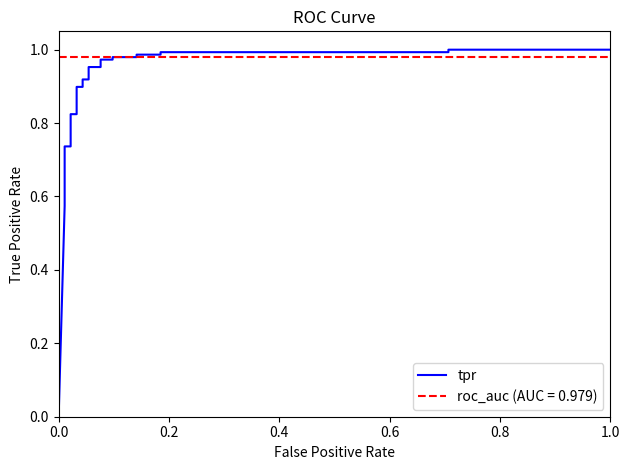

True or false: there are more than 1 points higher than both neighbors.

False